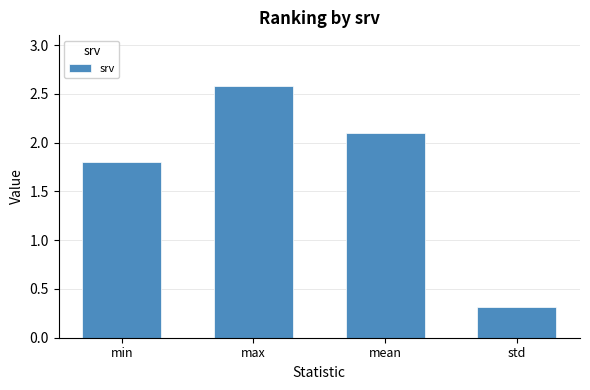

Reading left to right, extract all data points from this chart.

1.8	2.6	2.1	0.3